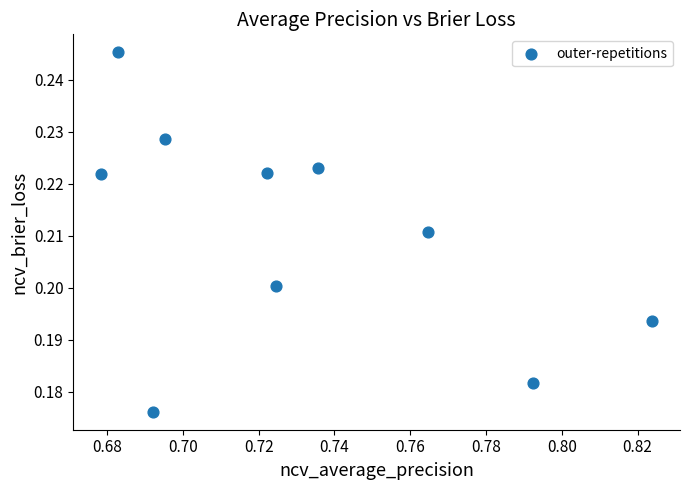

What is the average X value?

0.7